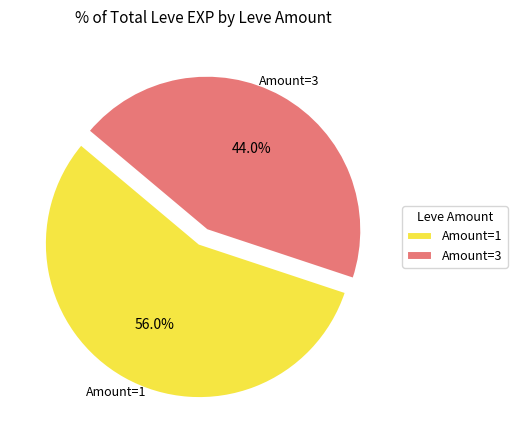

How many slices are in this pie chart?

2